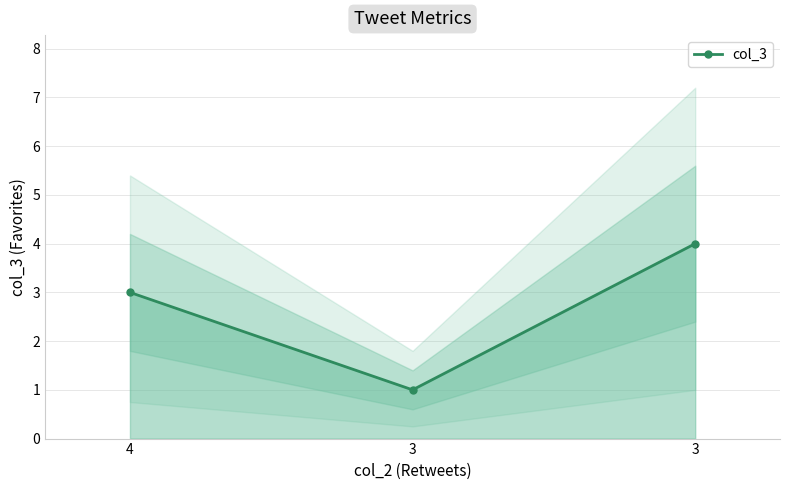

What is the change in value from 3 to 3?

+3